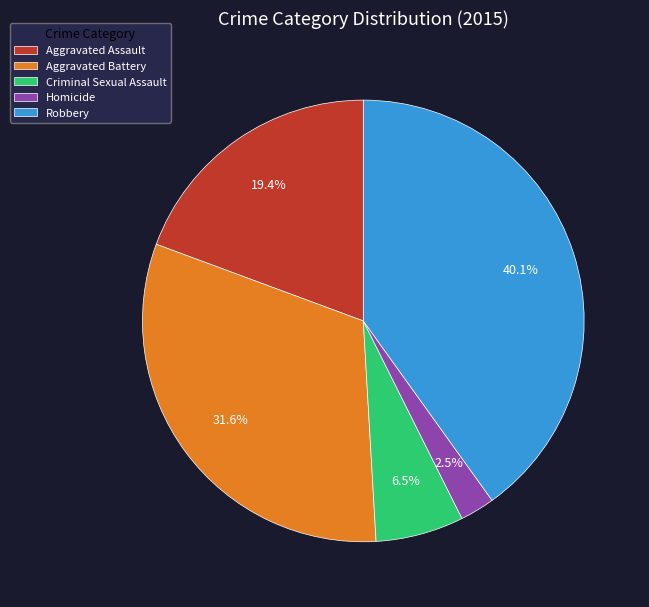

To the nearest percent, what is the combined percentage of Robbery and Homicide?

43%